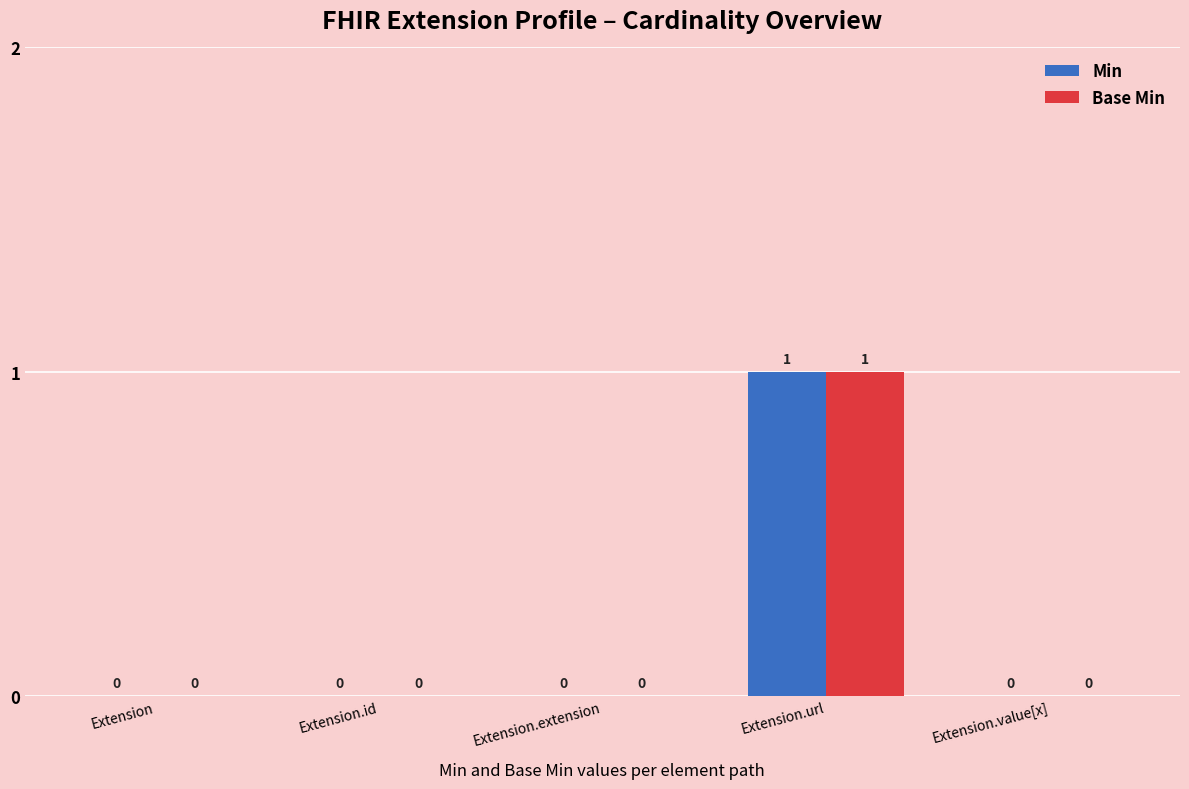

How many Min values are between 0 and 1?

5